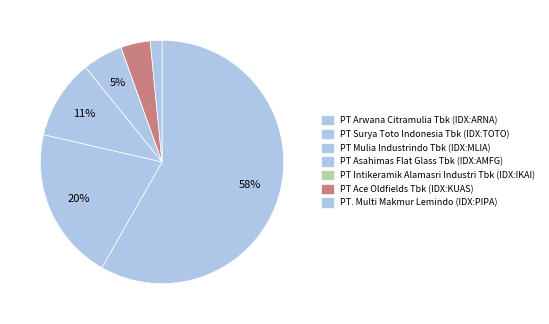

How many slices are in this pie chart?

7